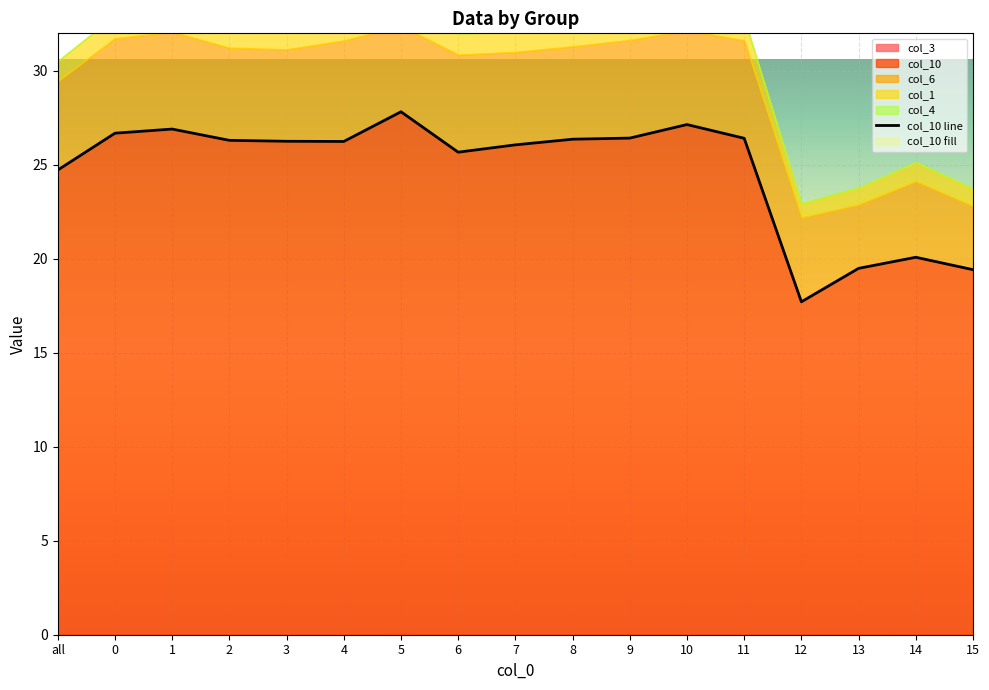

Reading left to right, extract all data points from this chart.

all=24.7	0=26.7	1=26.9	2=26.3	3=26.2	4=26.2	5=27.8	6=25.7	7=26.1	8=26.4	9=26.4	10=27.1	11=26.4	12=17.7	13=19.5	14=20.1	15=19.4